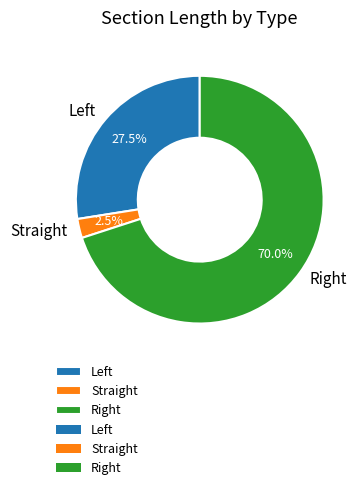

Does any single category account for the majority?

Yes